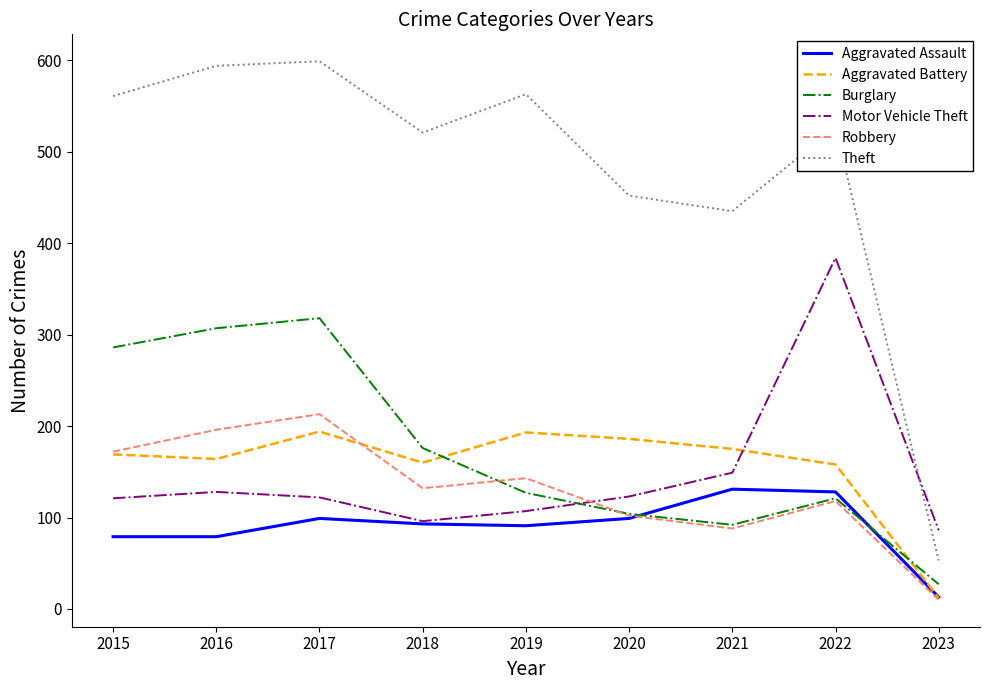

The Theft series shows 561 at 2015. True or false?

True